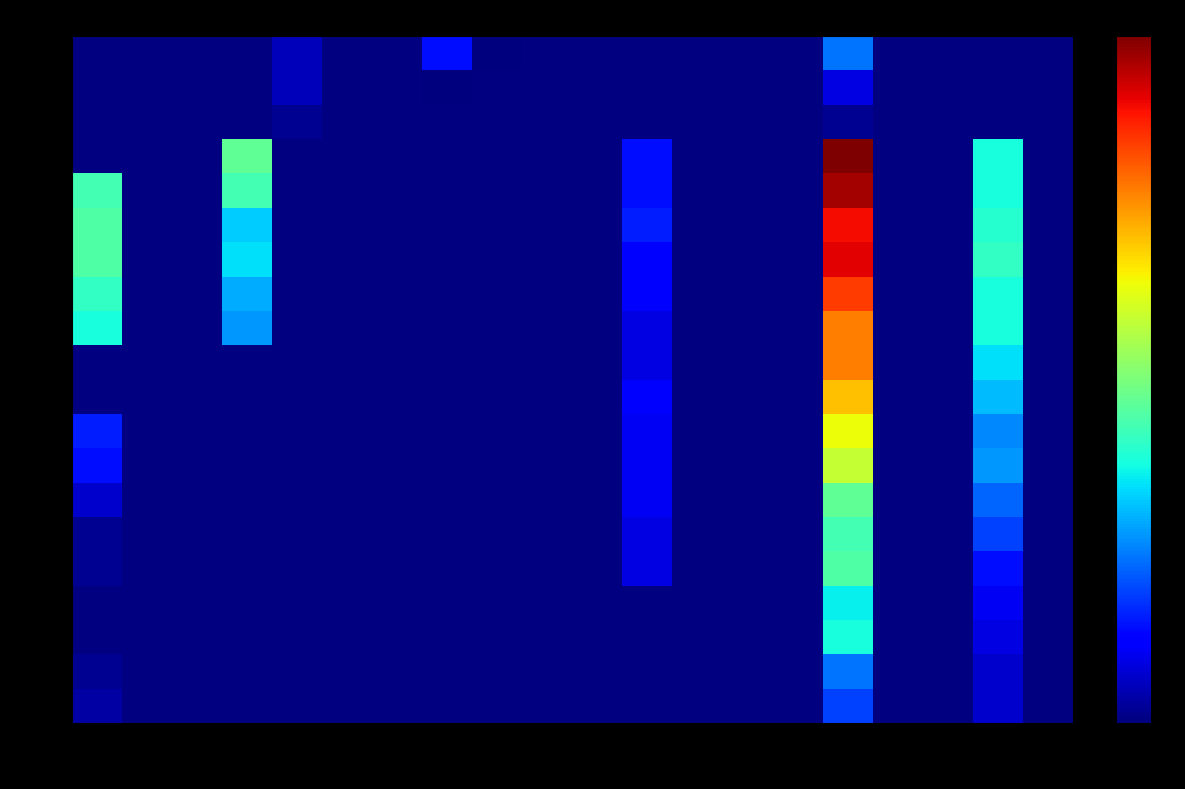

Is the value of 03-26 at BL greater than the value of 03-30 at AI?

No